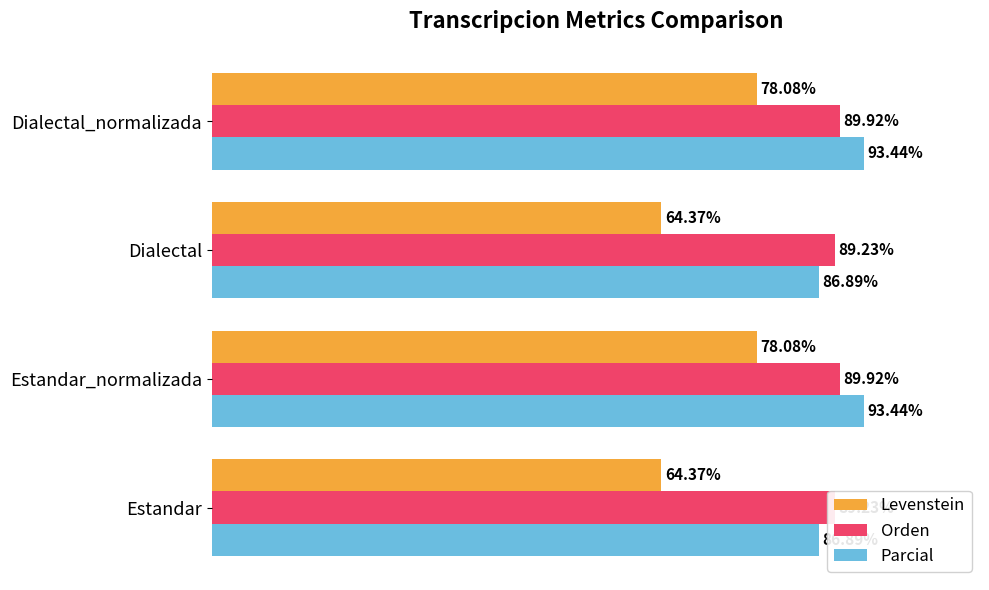

What is the spread (max minus min) of values at Estandar_normalizada?

15.4